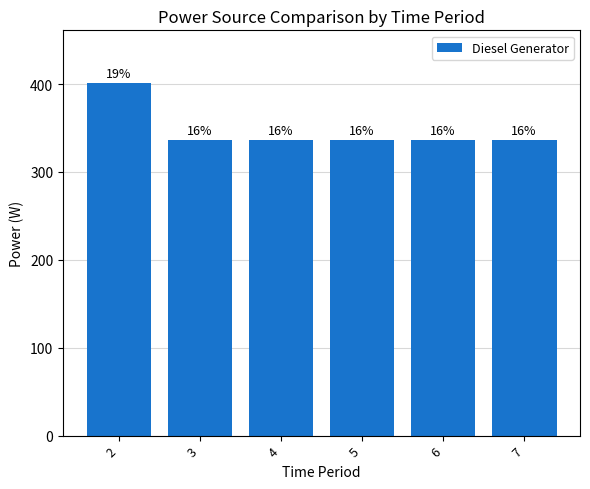

The value at 5 is 336. True or false?

True